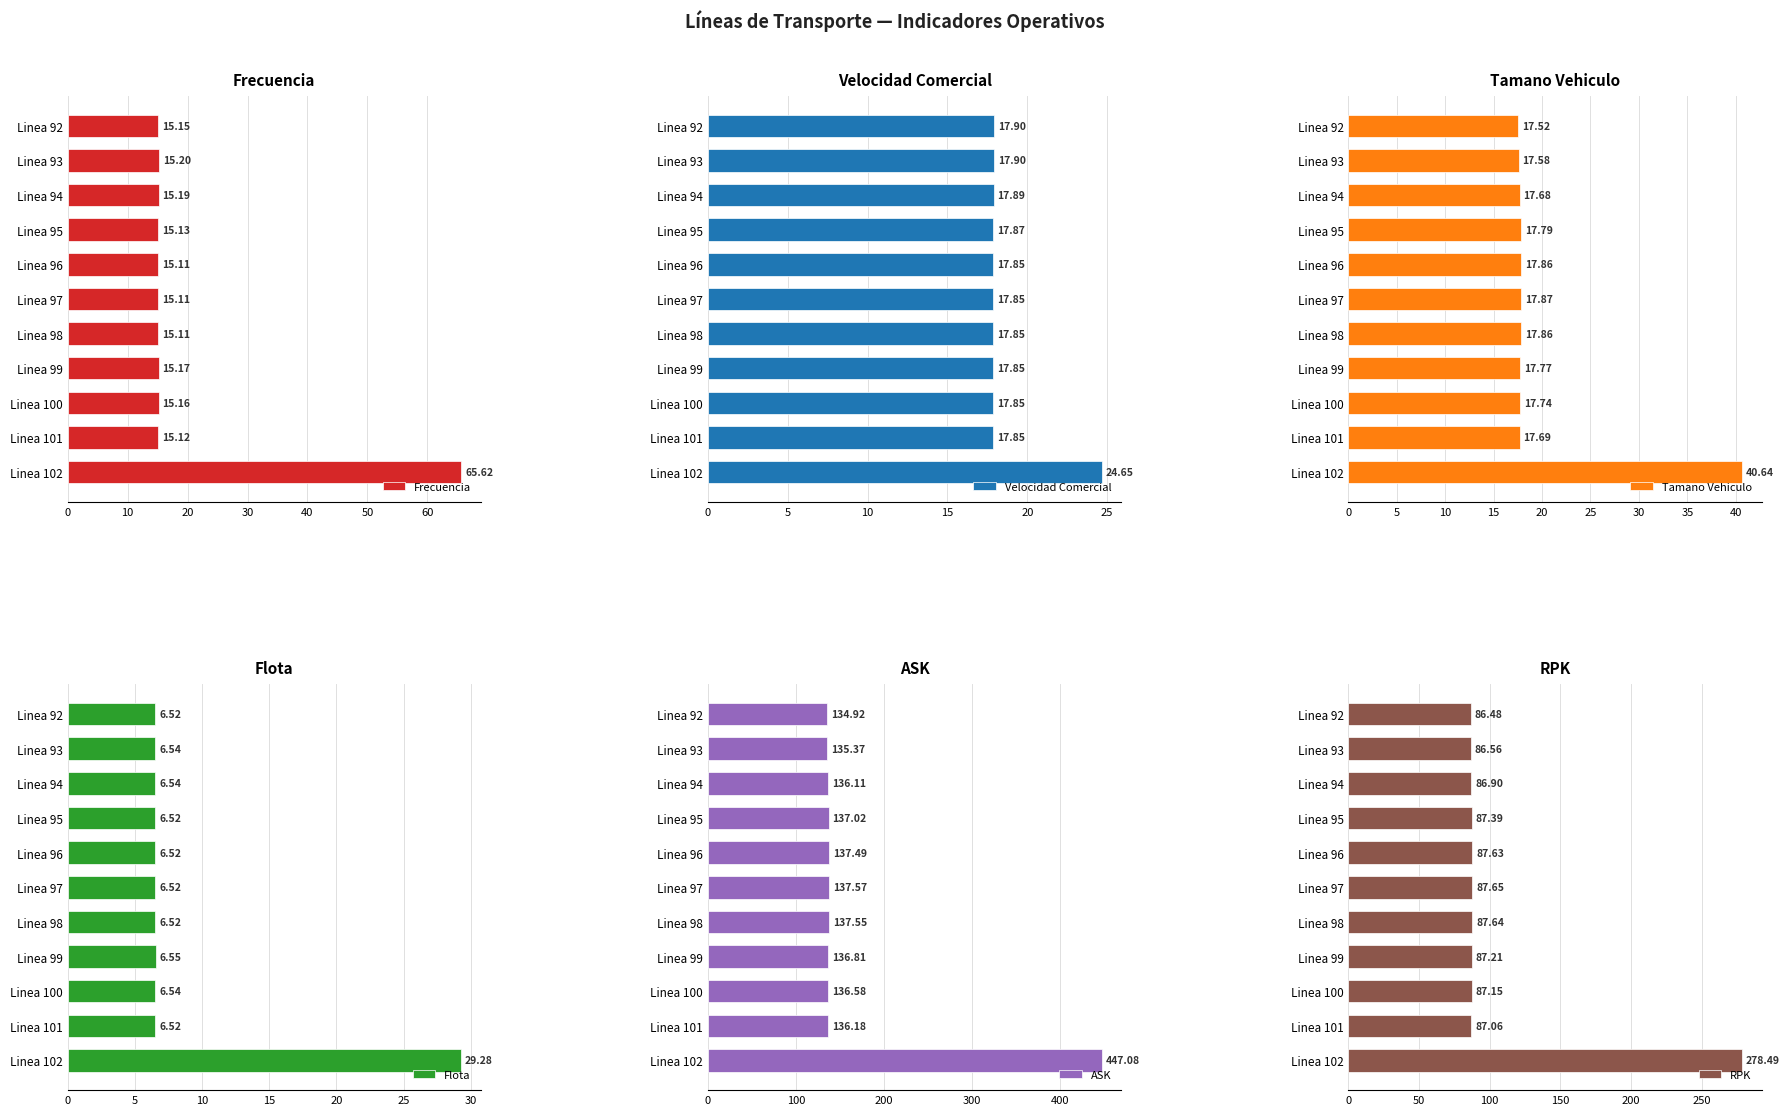

Reading right to left, extract all data points from this chart.

Frecuencia: 65.6	15.1	15.2	15.2	15.1	15.1	15.1	15.1	15.2	15.2	15.2
Velocidad Comercial: 24.7	17.8	17.8	17.8	17.9	17.9	17.9	17.9	17.9	17.9	17.9
Tamano Vehiculo: 40.6	17.7	17.7	17.8	17.9	17.9	17.9	17.8	17.7	17.6	17.5
Flota: 29.3	6.5	6.5	6.5	6.5	6.5	6.5	6.5	6.5	6.5	6.5
ASK: 447.1	136.2	136.6	136.8	137.6	137.6	137.5	137.0	136.1	135.4	134.9
RPK: 278.5	87.1	87.2	87.2	87.6	87.6	87.6	87.4	86.9	86.6	86.5